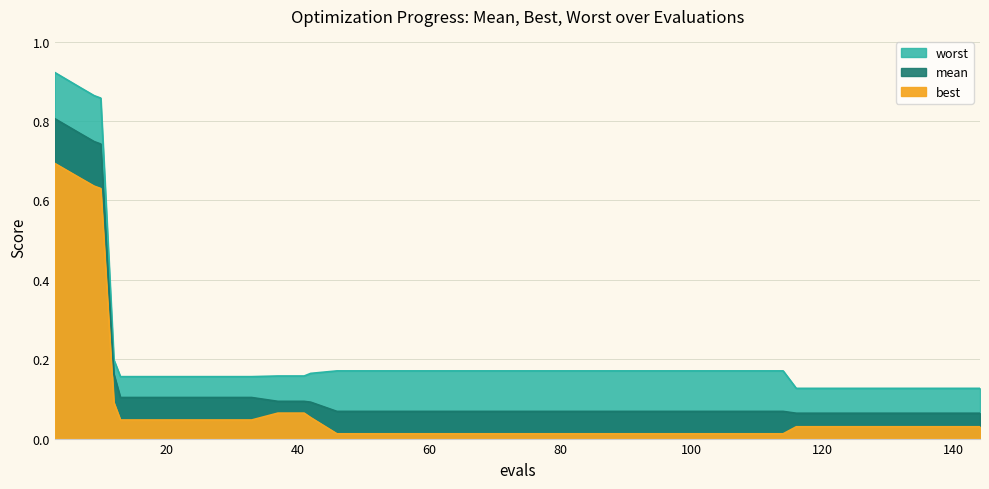

The value of best at 78 is 0.0. True or false?

True